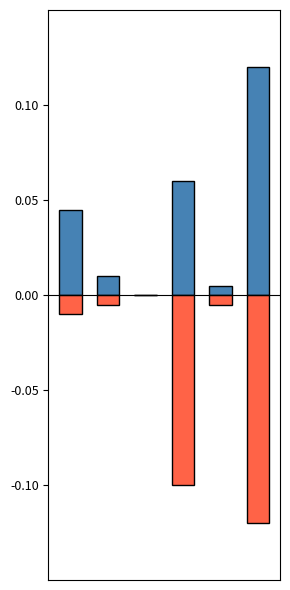

List the series in order of their overall mean, highest first.

Manual, Detected